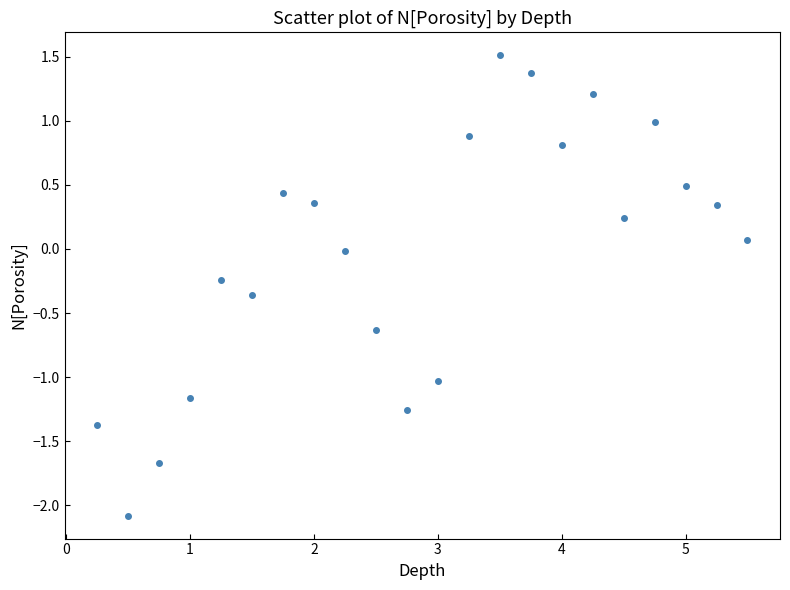

What is the range of Y values (max minus min)?

3.6